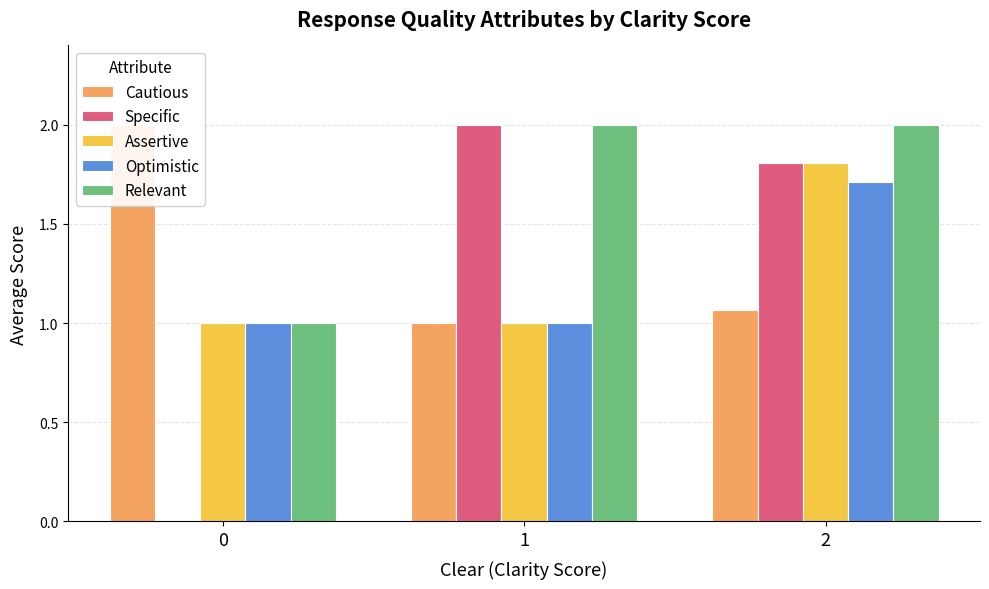

What value does the Optimistic series have at 1?

1.0